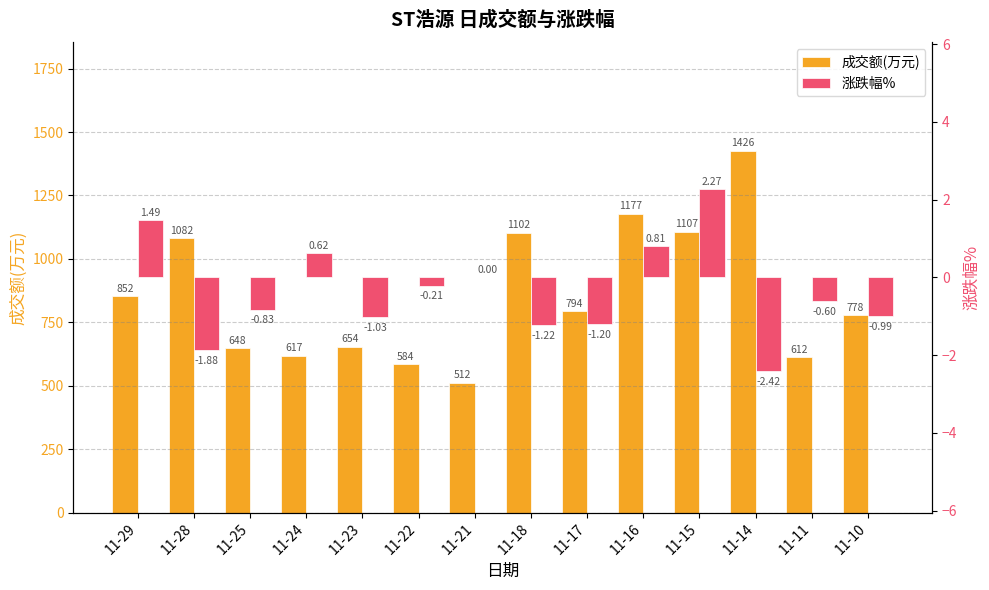

Which has a higher value, 11-25 or 11-28?

11-28